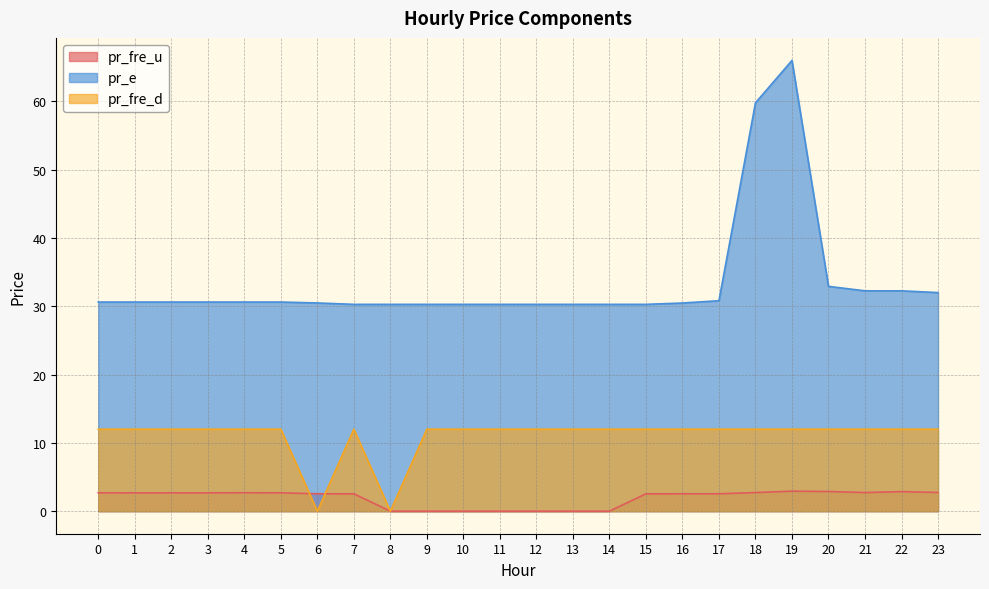

Which has a higher value, 22 or 14?

22